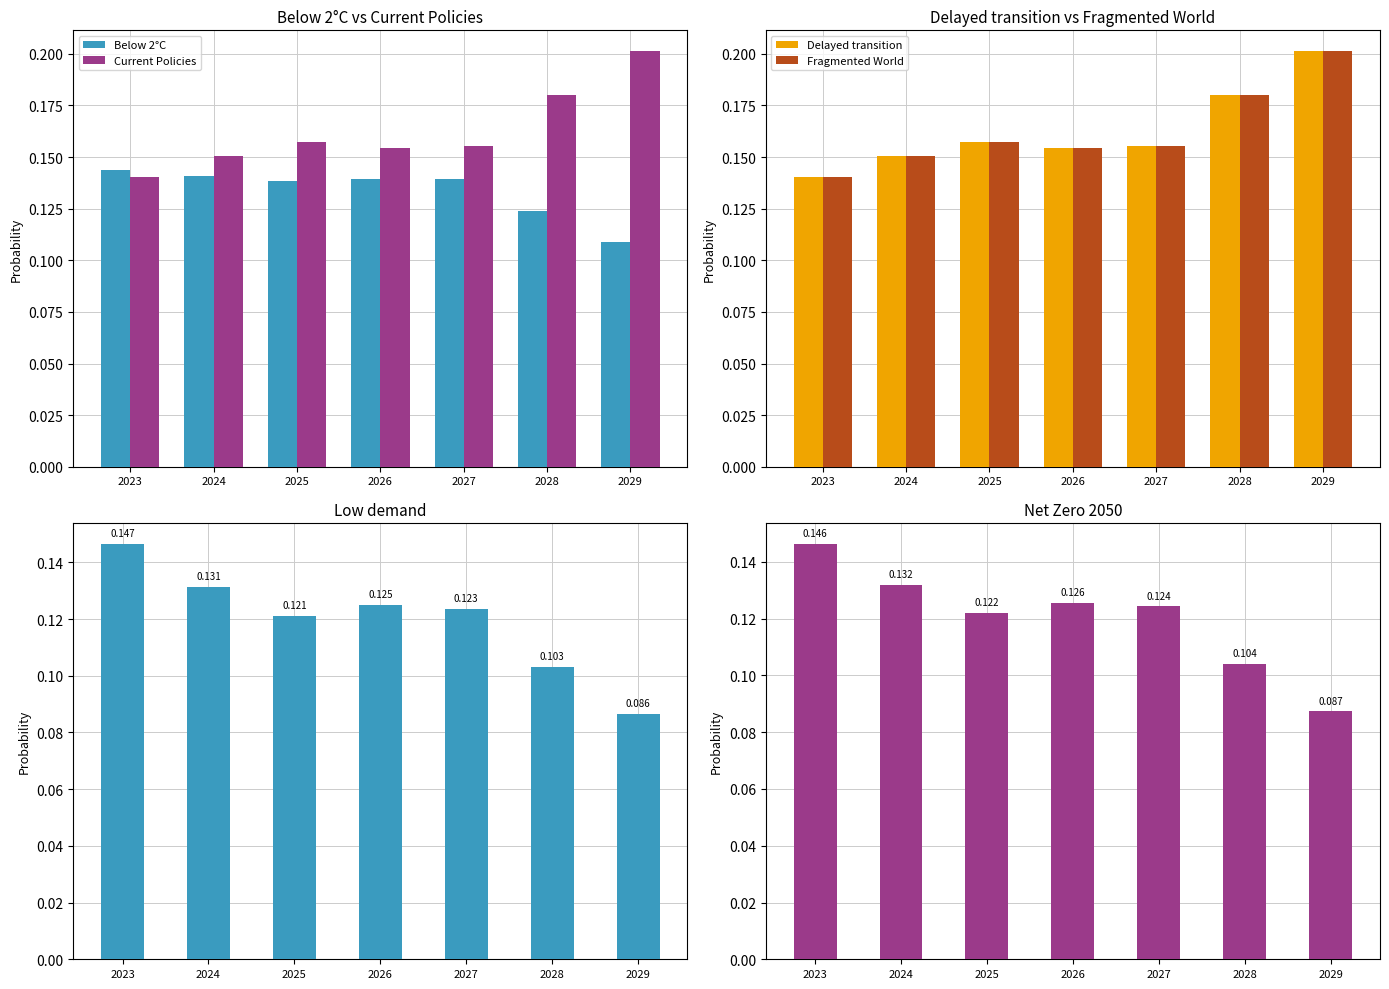

How many bars are there in total?

42